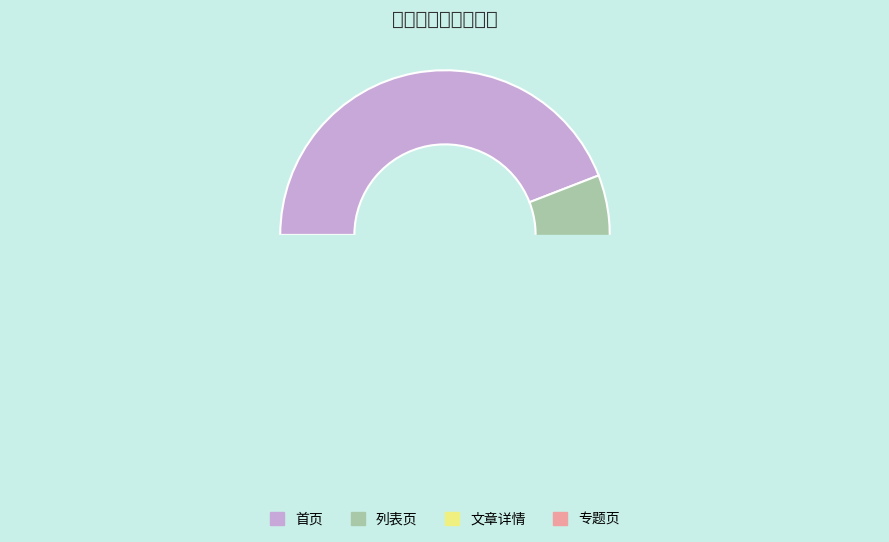

Count the number of slices in the pie.

4